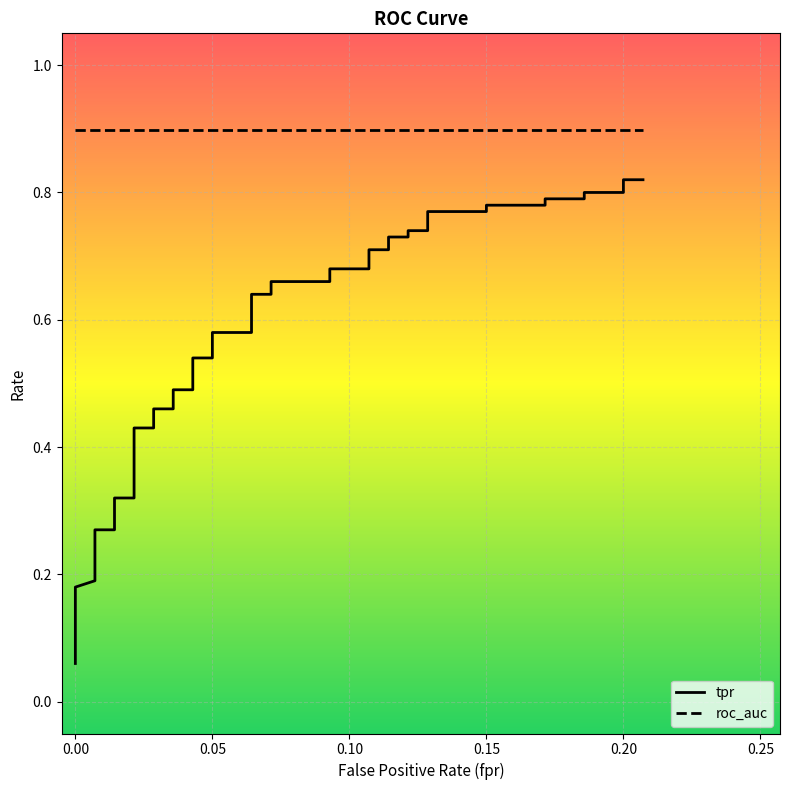

Reading right to left, extract all data points from this chart.

fpr: 39=0.2	38=0.2	37=0.2	36=0.2	35=0.2	34=0.2	33=0.2	32=0.1	31=0.1	30=0.1	29=0.1	28=0.1	27=0.1	26=0.1	25=0.1	24=0.1	23=0.1	22=0.1	21=0.1	20=0.1	19=0.1	18=0.1	17=0.1	16=0.1	15=0.1	14=0.0	13=0.0	12=0.0	11=0.0	10=0.0	9=0.0	8=0.0	7=0.0	6=0.0	5=0.0	4=0.0	3=0.0	roc_auc=0.0	tpr=0.0	fpr=0.0
tpr: 39=0.8	38=0.8	37=0.8	36=0.8	35=0.8	34=0.8	33=0.8	32=0.8	31=0.8	30=0.8	29=0.7	28=0.7	27=0.7	26=0.7	25=0.7	24=0.7	23=0.7	22=0.7	21=0.7	20=0.7	19=0.6	18=0.6	17=0.6	16=0.6	15=0.5	14=0.5	13=0.5	12=0.5	11=0.5	10=0.5	9=0.4	8=0.4	7=0.3	6=0.3	5=0.3	4=0.3	3=0.2	roc_auc=0.2	tpr=0.1	fpr=0.1
roc_auc: 39=0.9	38=0.9	37=0.9	36=0.9	35=0.9	34=0.9	33=0.9	32=0.9	31=0.9	30=0.9	29=0.9	28=0.9	27=0.9	26=0.9	25=0.9	24=0.9	23=0.9	22=0.9	21=0.9	20=0.9	19=0.9	18=0.9	17=0.9	16=0.9	15=0.9	14=0.9	13=0.9	12=0.9	11=0.9	10=0.9	9=0.9	8=0.9	7=0.9	6=0.9	5=0.9	4=0.9	3=0.9	roc_auc=0.9	tpr=0.9	fpr=0.9